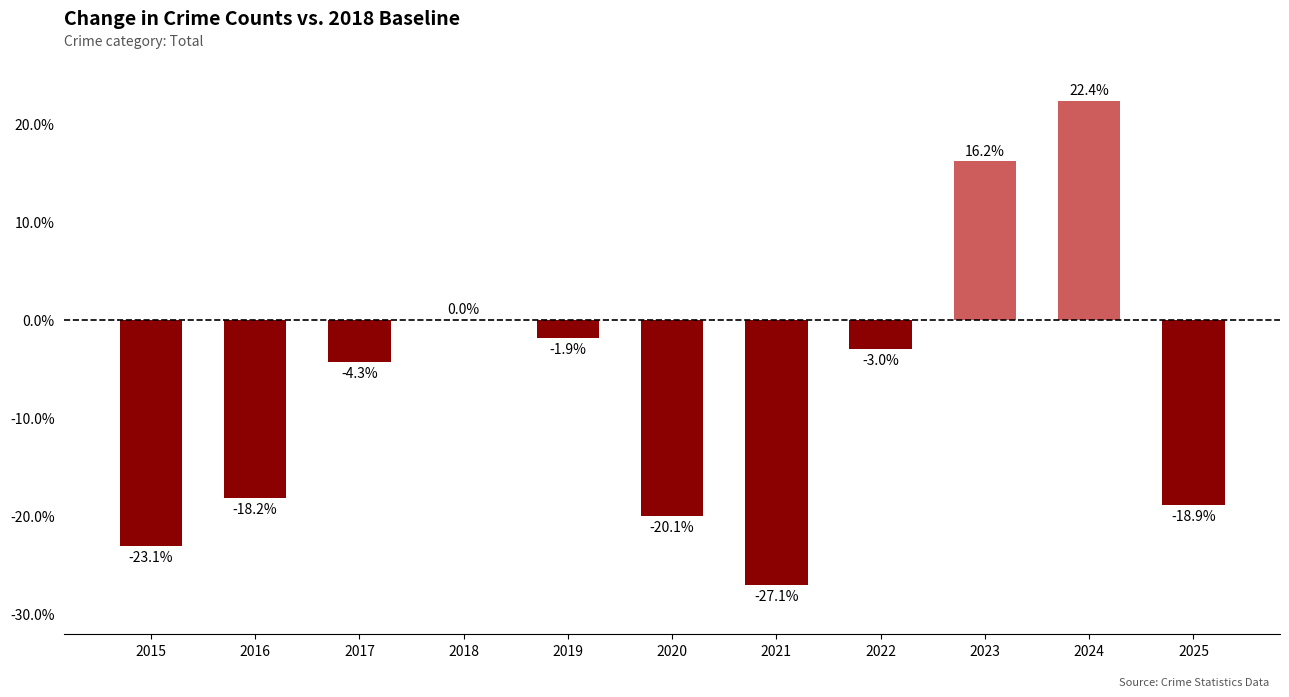

Are the bars horizontal?

No